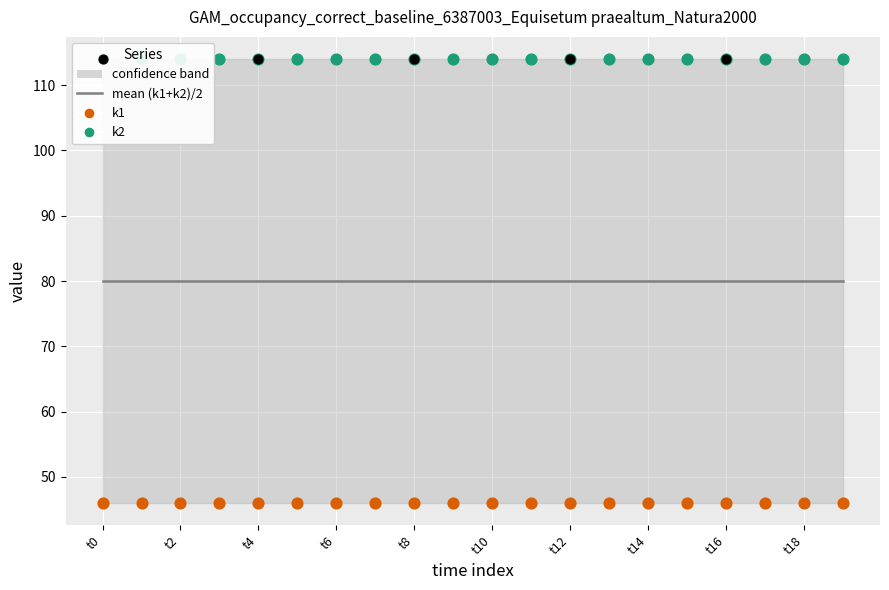

What is the total value across all series at t10?

160